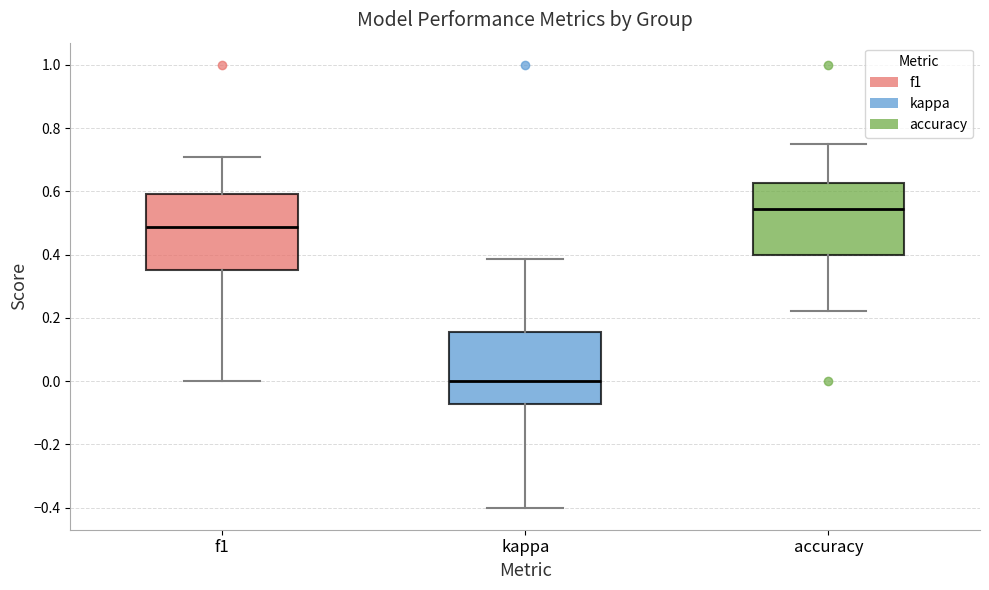

Reading left to right, transcribe this box plot: for each box, give where its median line is, the range the box spans, and where its two whiskers end, as read against the y-axis. The values are not printed on the chart, so give them approximately, as read against the axis.

f1: median 0.48, box 0.36 to 0.60, whiskers 0.00 to 0.70
kappa: median 0.00, box -0.08 to 0.16, whiskers -0.40 to 0.38
accuracy: median 0.54, box 0.40 to 0.62, whiskers 0.22 to 0.76